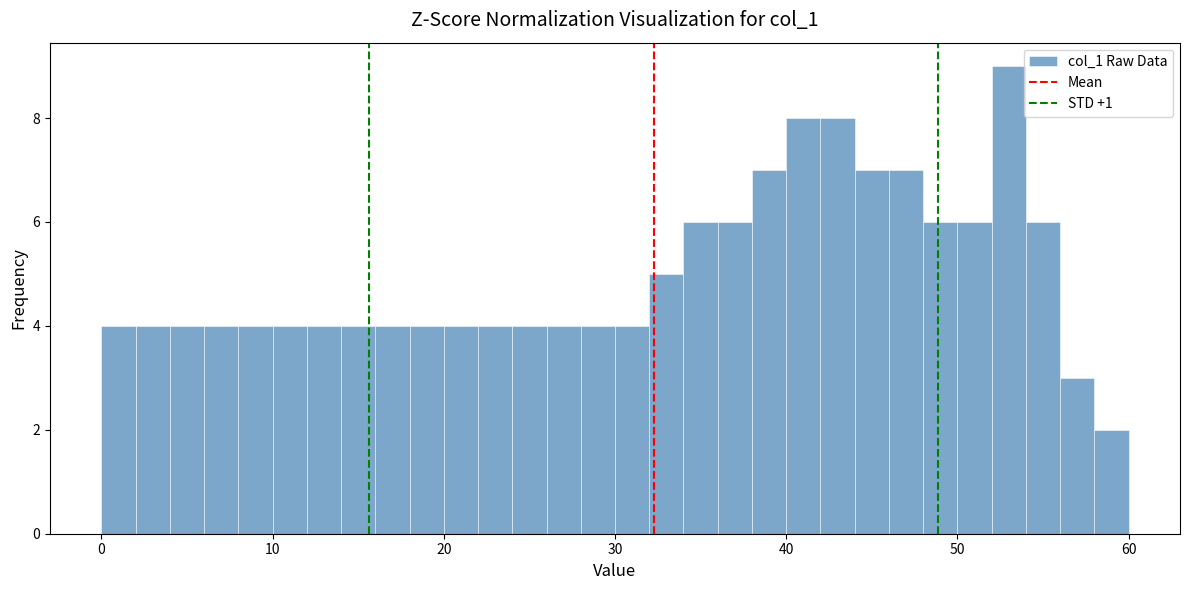

Around what value on the x-axis is the tallest bar? Give the approximate position of its centre, as read against the axis.

53